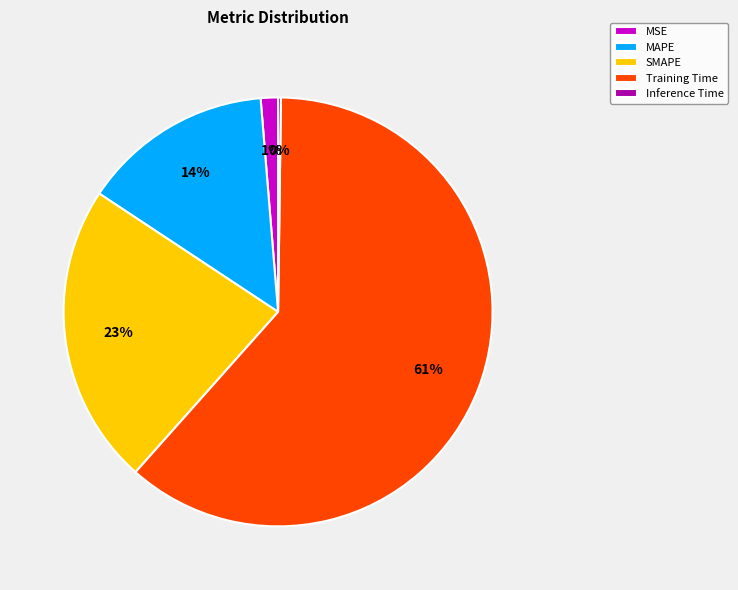

Between Training Time and MAPE, which is larger?

Training Time